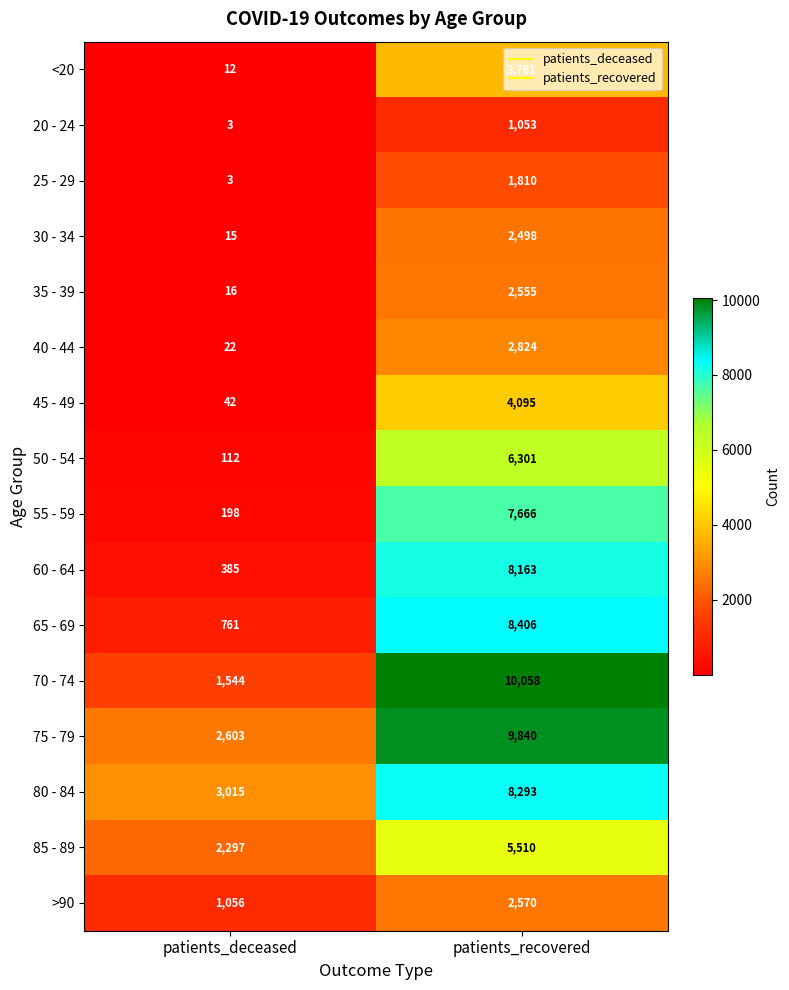

Rank the categories by 30 - 34 value from highest to lowest.

patients_recovered, patients_deceased